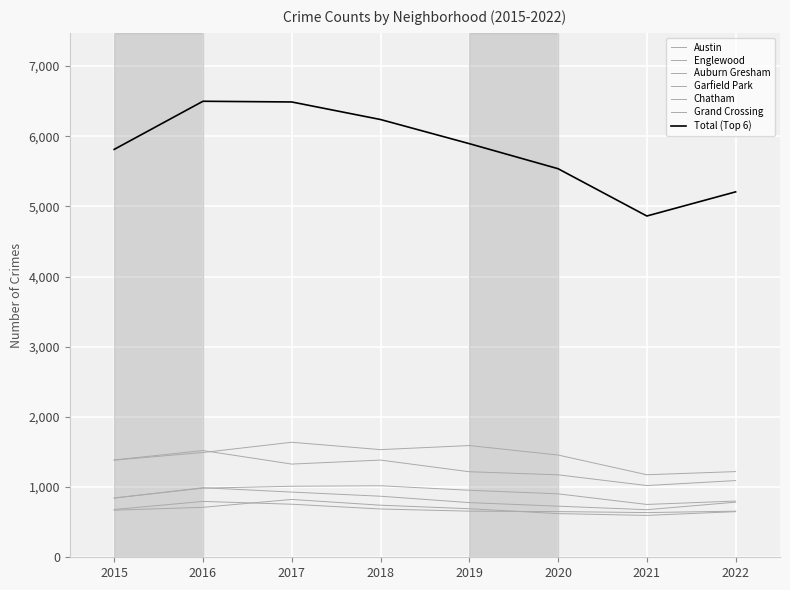

At which category does the chart reach its peak across all series?

2017